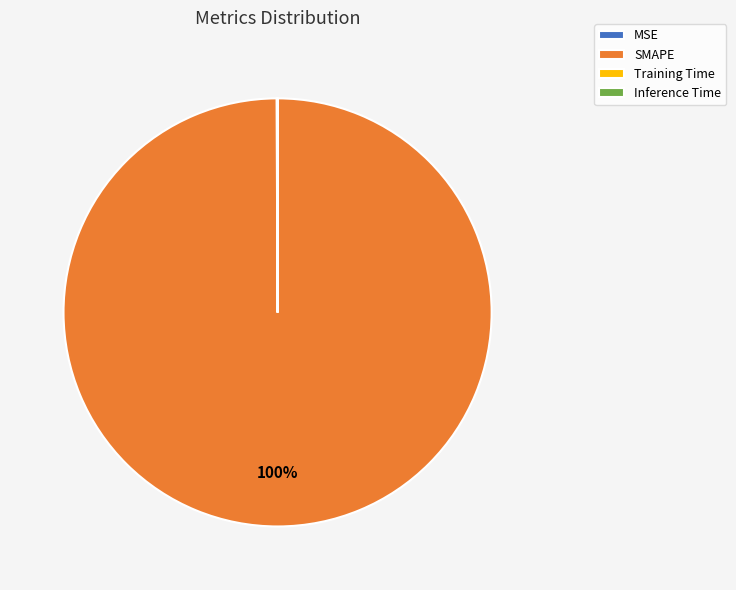

To the nearest percent, what is the average slice percentage?

25%